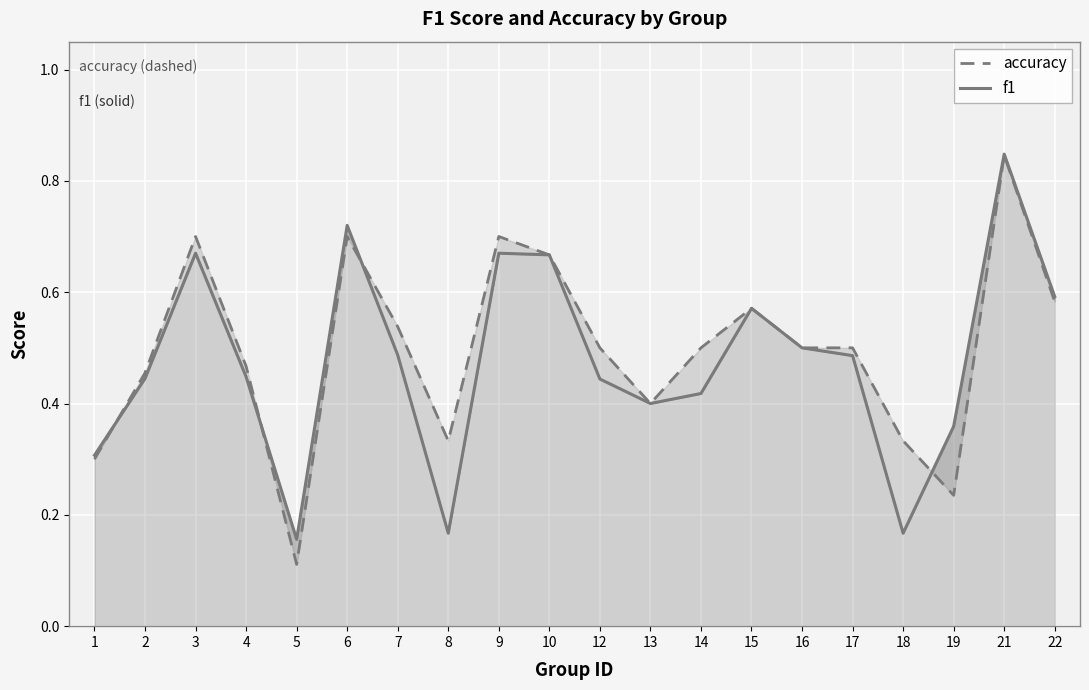

True or false: accuracy and f1 intersect in this chart.

True